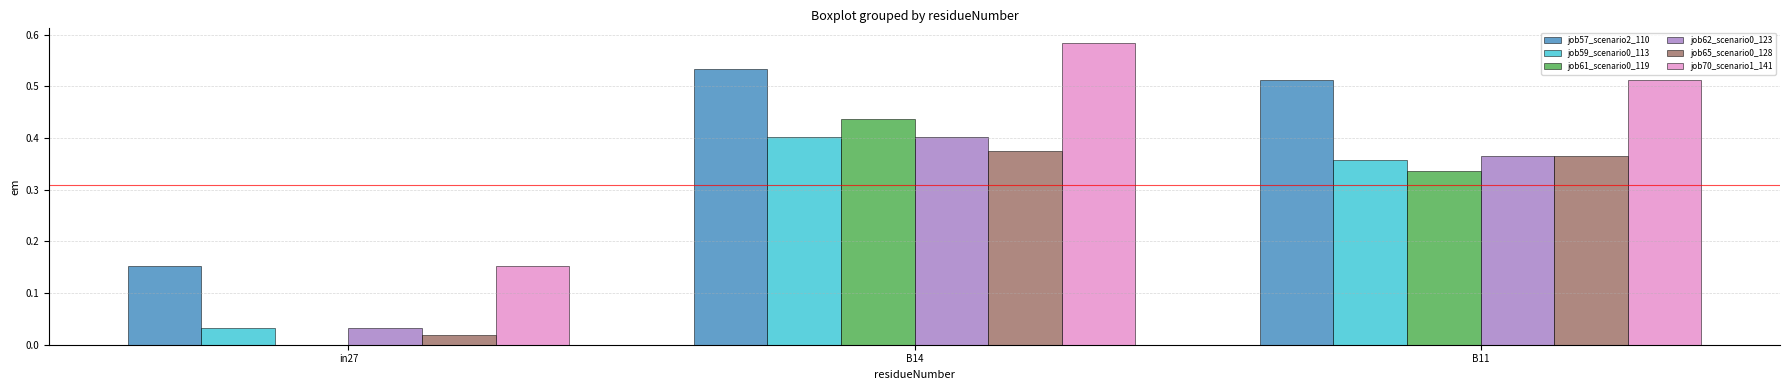

Are the bars horizontal?

No